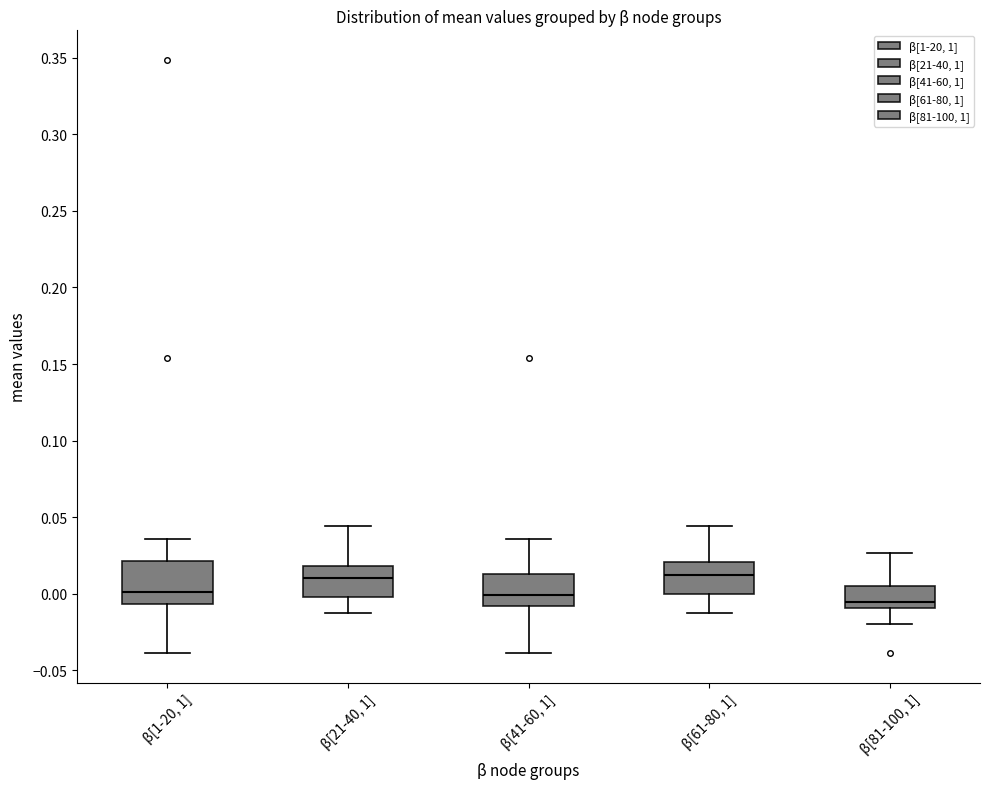

Reading left to right, transcribe this box plot: for each box, give where its median line is, the range the box spans, and where its two whiskers end, as read against the y-axis. The values are not printed on the chart, so give them approximately, as read against the axis.

β[1-20, 1]: median 0.000, box -0.005 to 0.020, whiskers -0.040 to 0.035
β[21-40, 1]: median 0.010, box 0.000 to 0.020, whiskers -0.015 to 0.045
β[41-60, 1]: median 0.000, box -0.010 to 0.015, whiskers -0.040 to 0.035
β[61-80, 1]: median 0.010, box 0.000 to 0.020, whiskers -0.015 to 0.045
β[81-100, 1]: median -0.005, box -0.010 to 0.005, whiskers -0.020 to 0.025